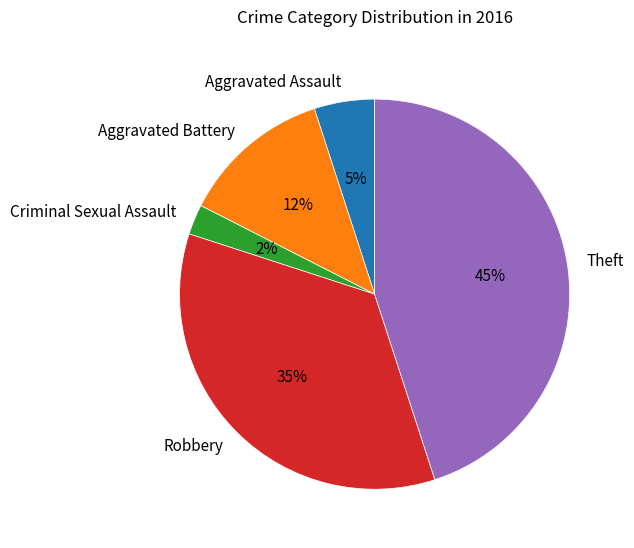

To the nearest percent, what is the average slice percentage?

20%